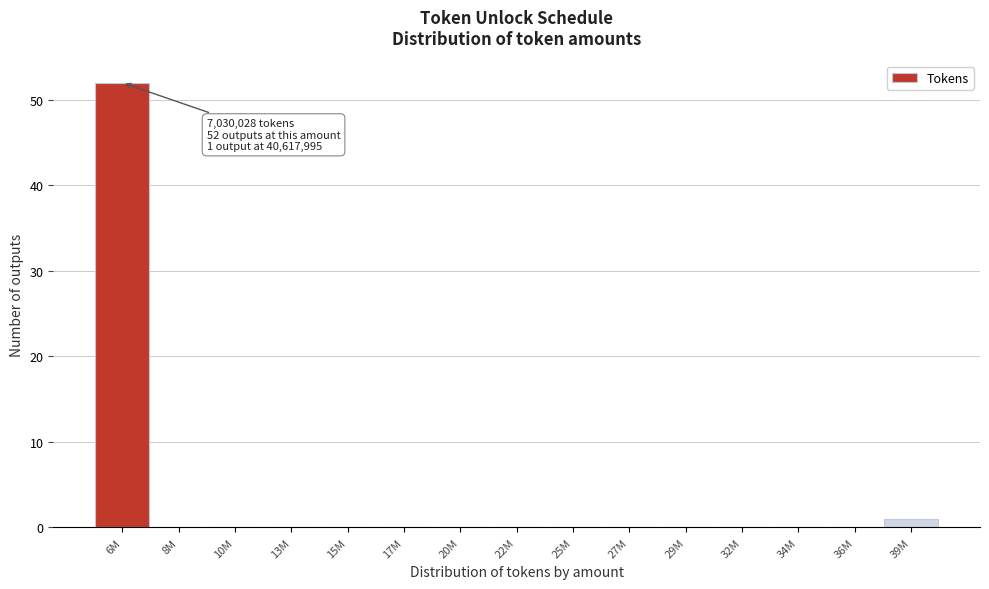

Reading left to right, list all the values displayed in this chart.

6M=52	8M=0	10M=0	13M=0	15M=0	17M=0	20M=0	22M=0	25M=0	27M=0	29M=0	32M=0	34M=0	36M=0	39M=1